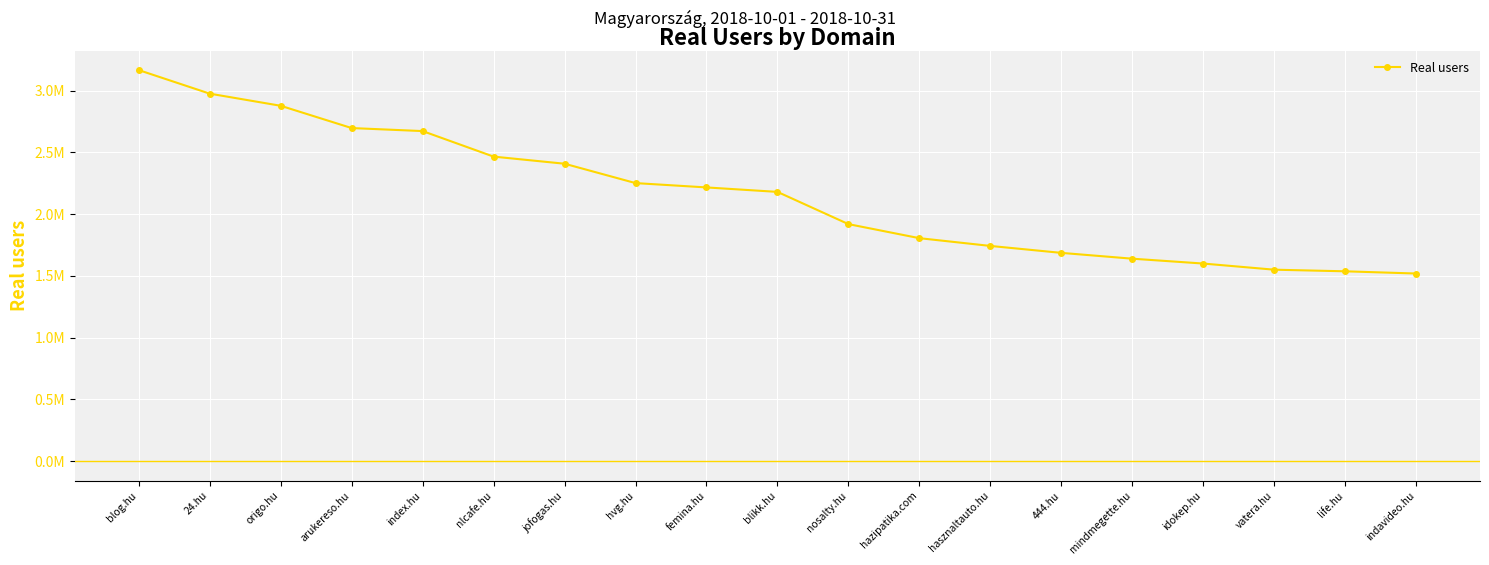

Is this an area chart (filled region under the line)?

No